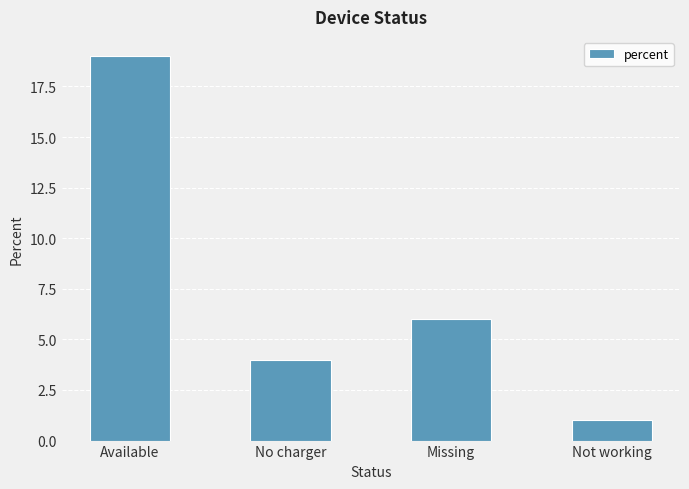

Reading left to right, what are all the values shown in this chart?

19	4	6	1